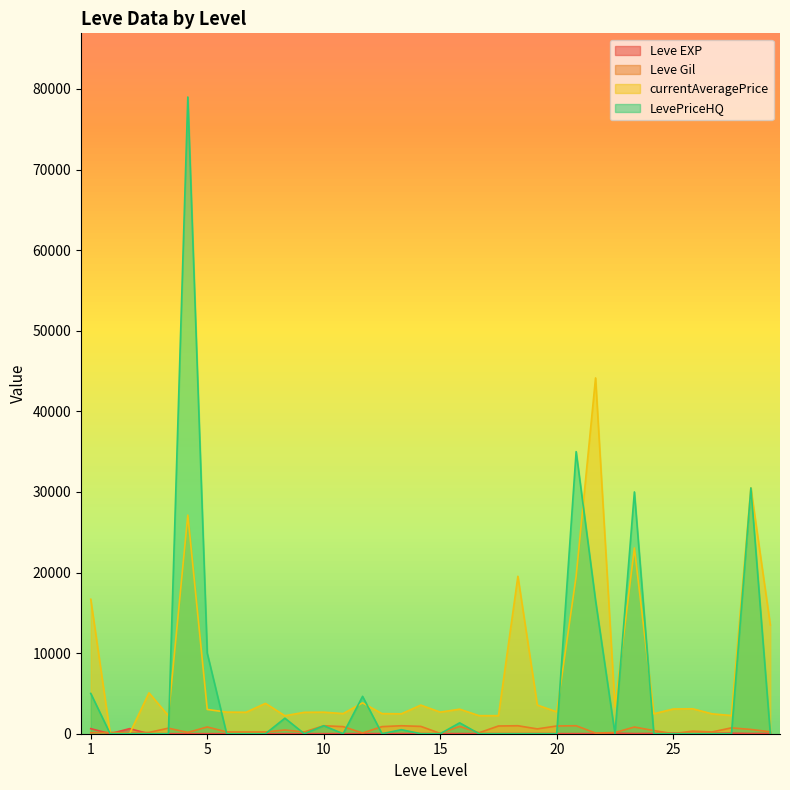

Which has a higher value, 20 or 30?

30